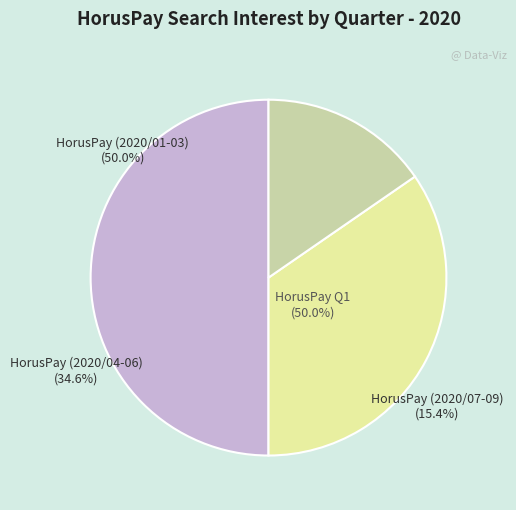

To the nearest percent, what percentage of the pie is HorusPay (2020/01-03)?

50%